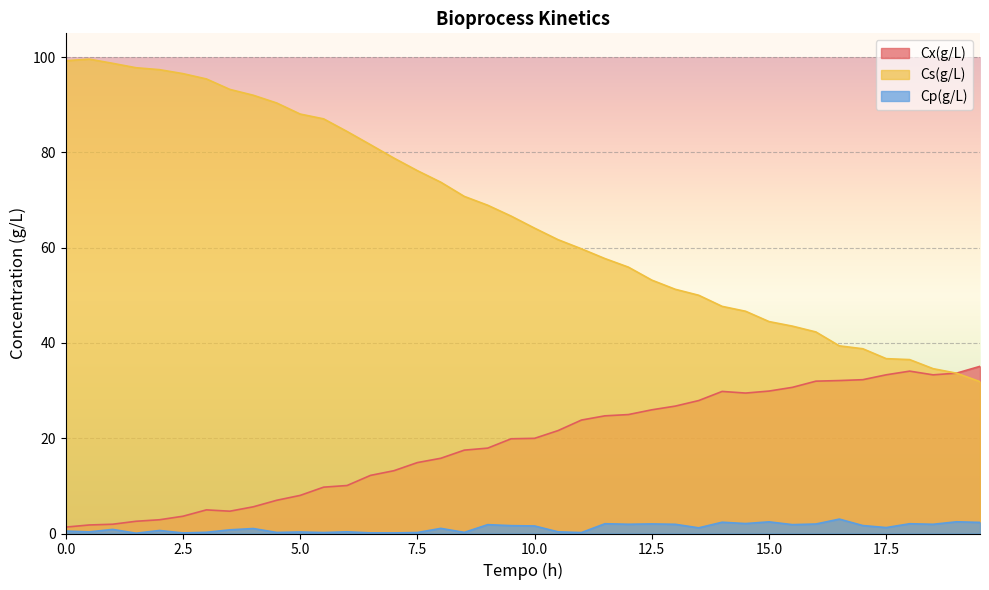

At which category is the sum across all series the highest?

0.5